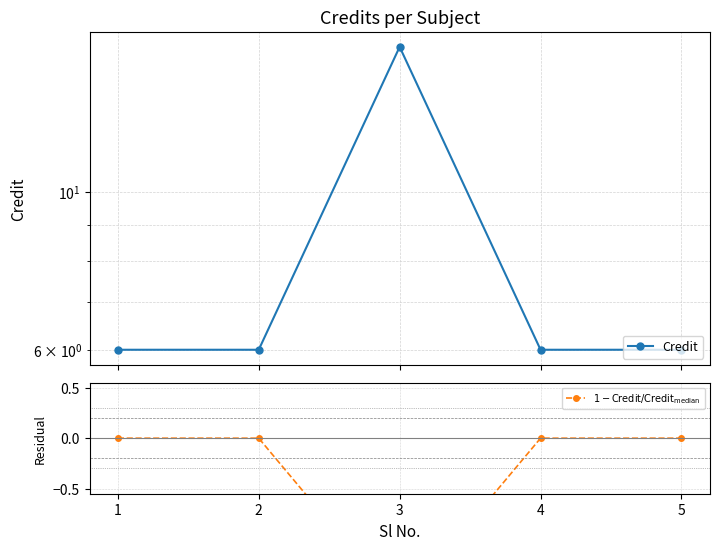

Which series changed the most between 2 and 5?

Credit